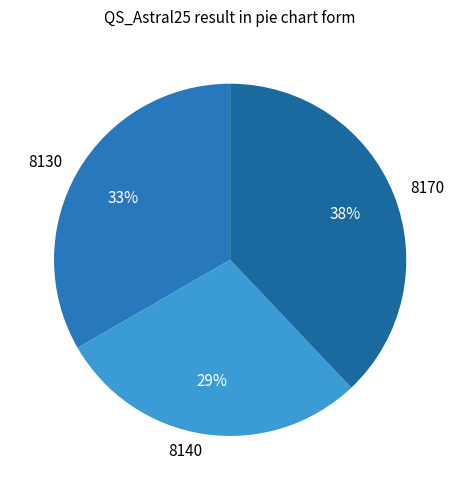

Is it true that 8140 is 29% of the pie?

True